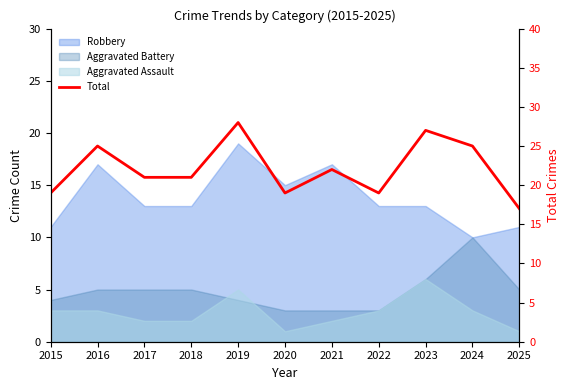

Rank the categories by value from lowest to highest.

2025, 2015, 2020, 2022, 2017, 2018, 2021, 2016, 2024, 2023, 2019